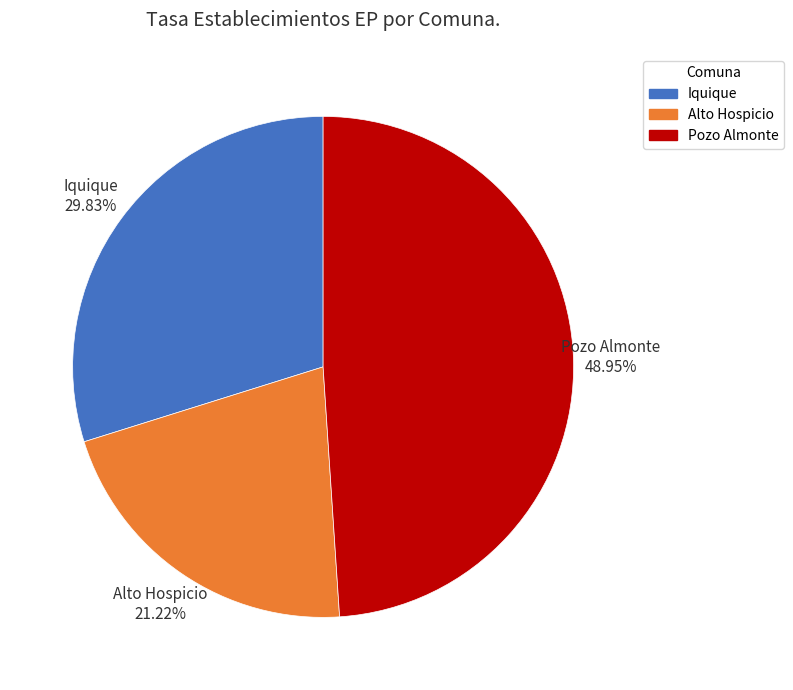

Which has a higher value, Pozo Almonte or Alto Hospicio?

Pozo Almonte